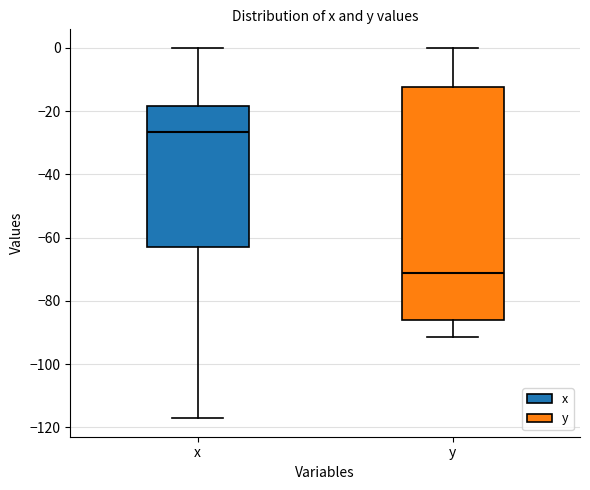

Where is the lower edge of the box for x on the y-axis? The values are not printed on the chart, so give them approximately, as read against the axis.

-62